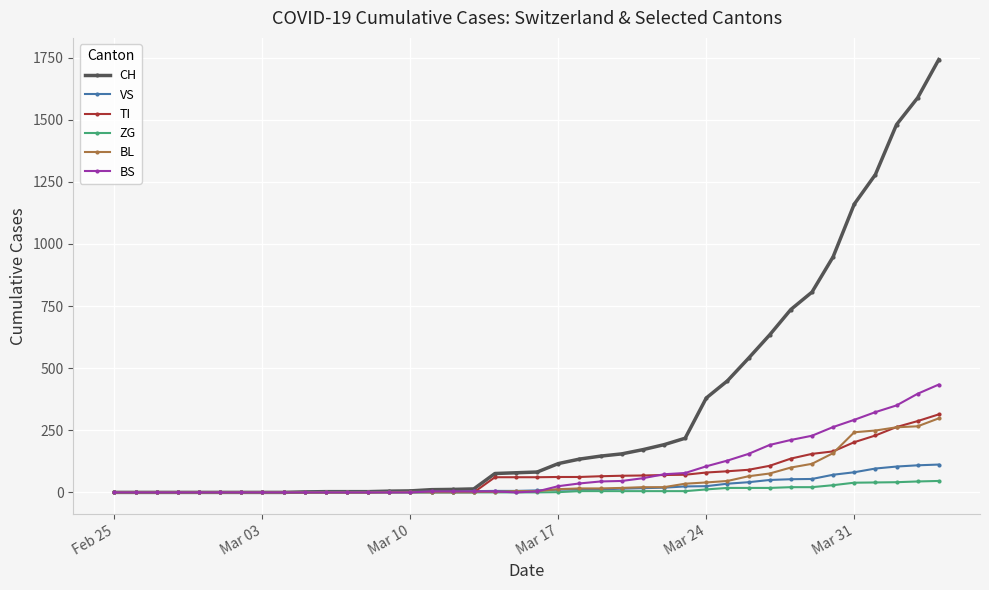

Which series has the largest total across all categories?

CH